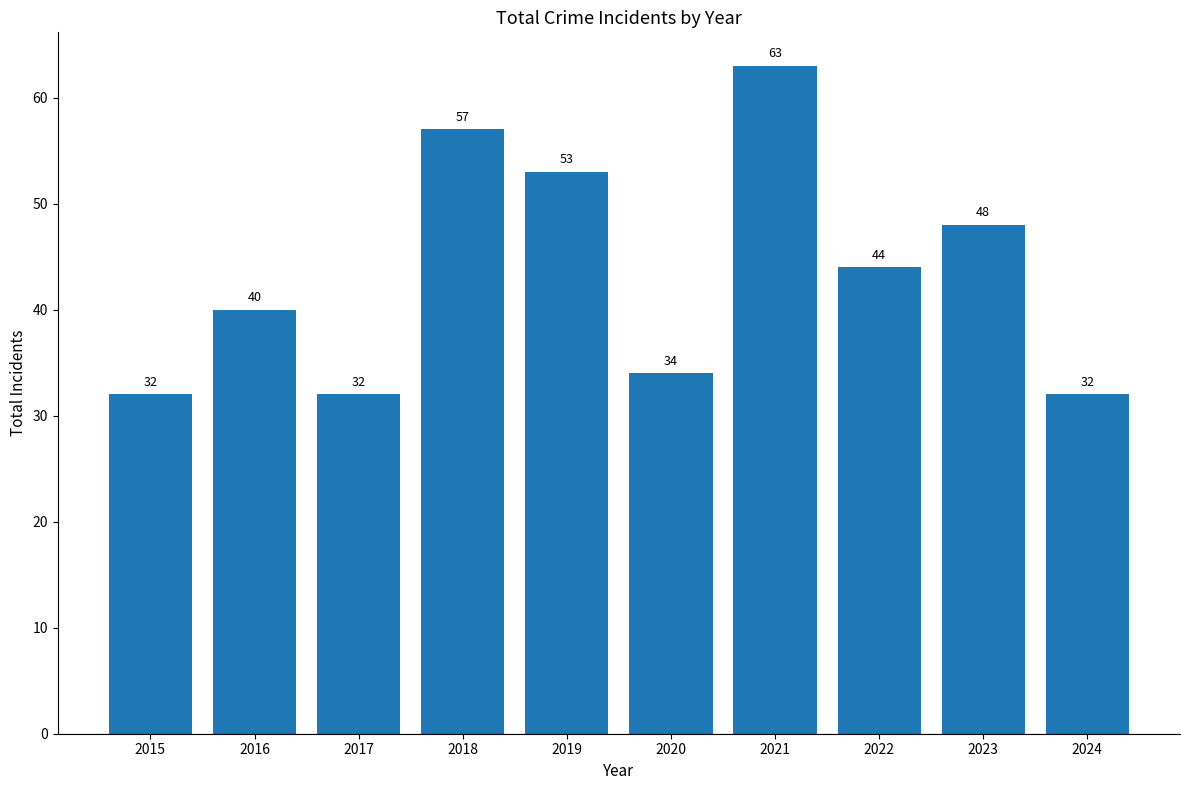

What is the minimum value shown in the chart?

32